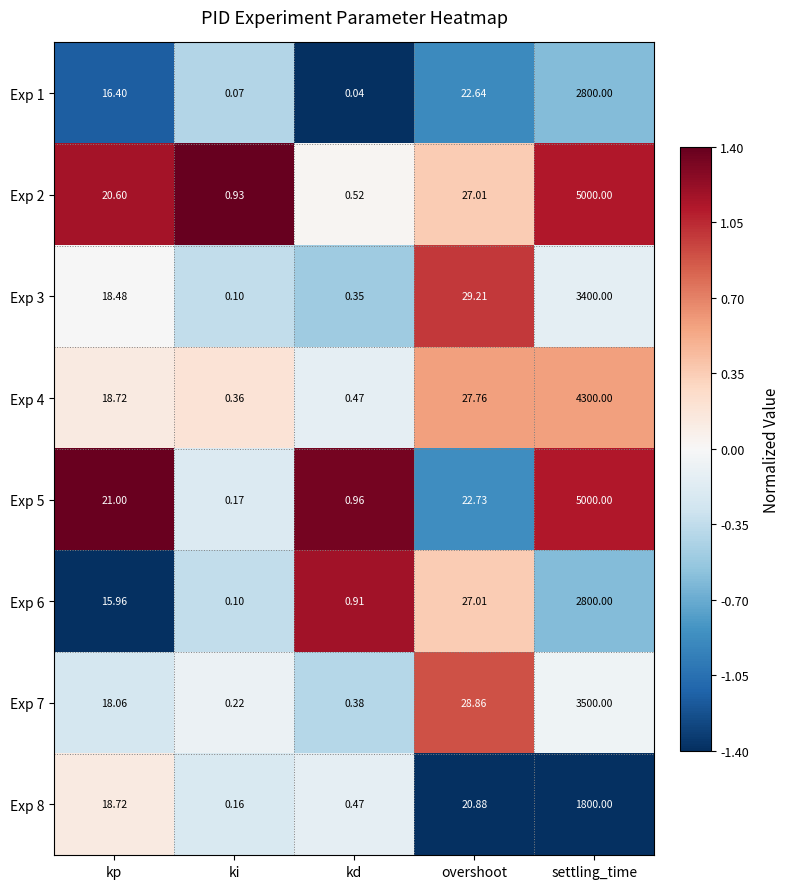

Which series changed the most between overshoot and settling_time?

Exp 5